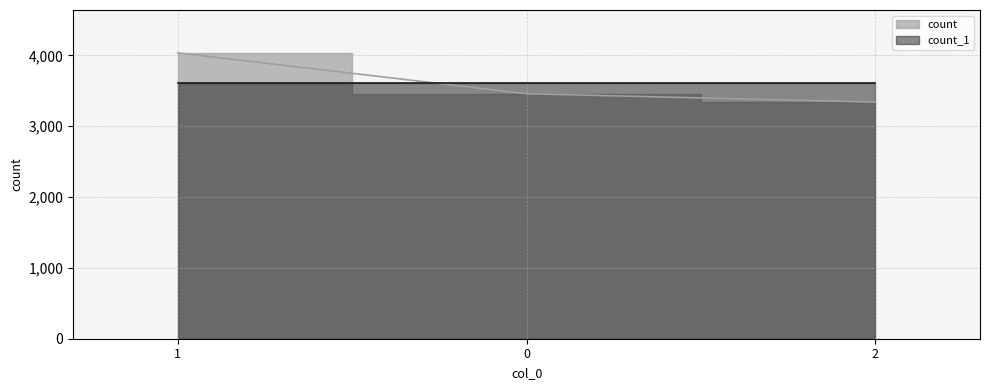

Which label corresponds to the largest value in the chart?

1